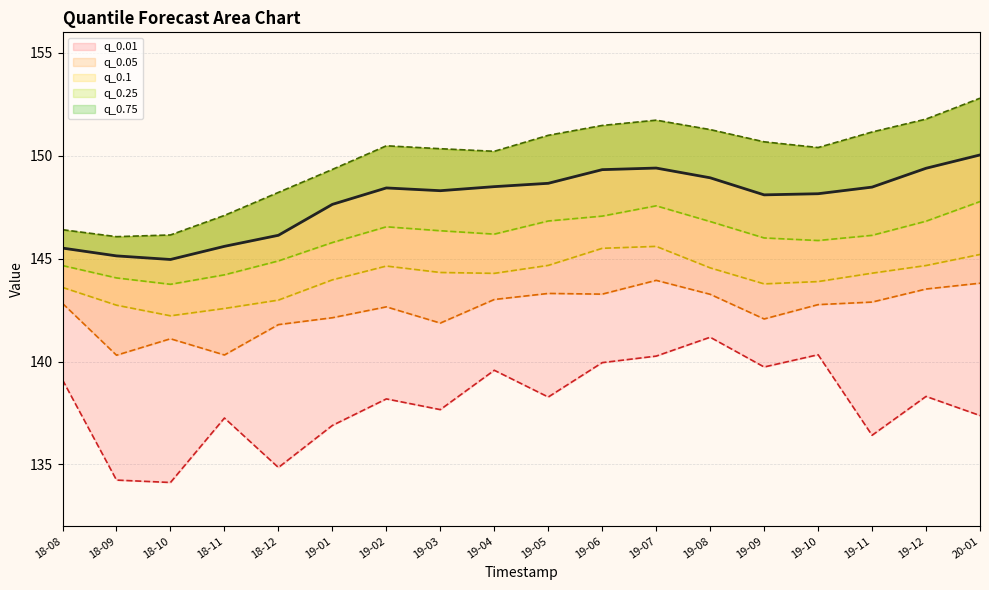

Rank the series by their maximum value, from highest to lowest.

q_0.75, q_0.5, q_0.25, q_0.1, q_0.05, q_0.01